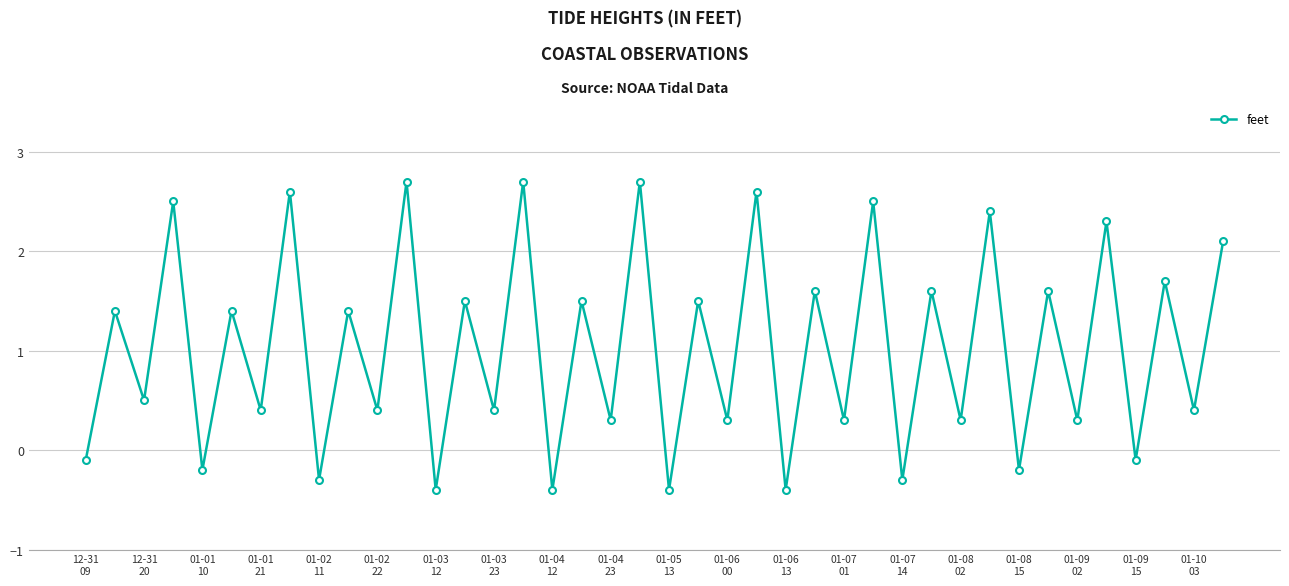

How many interior local peaks (higher than both neighbors) does the data have?

19